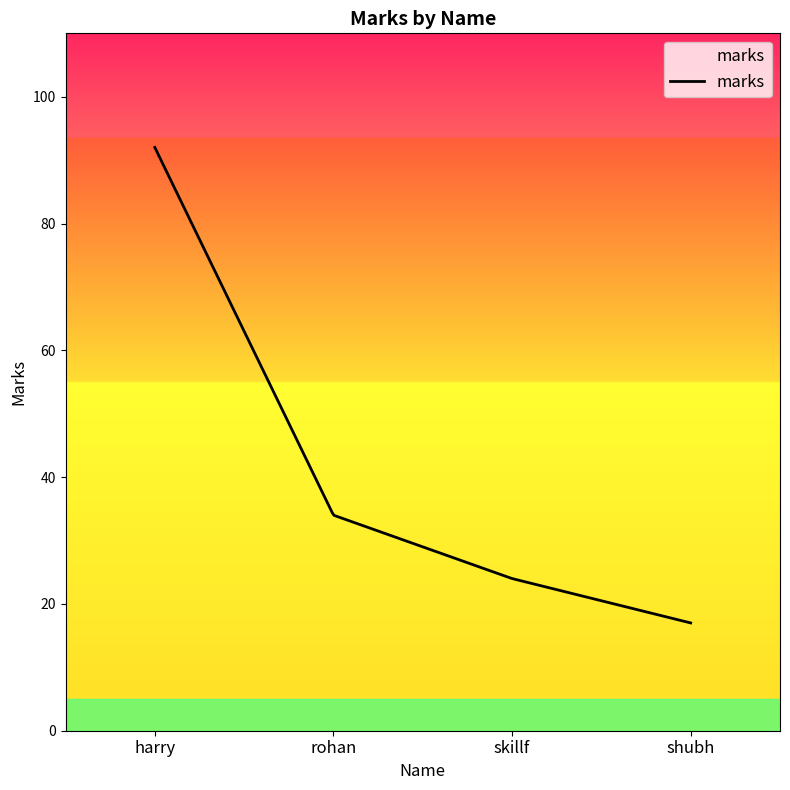

Which category has the lowest value across all series?

shubh